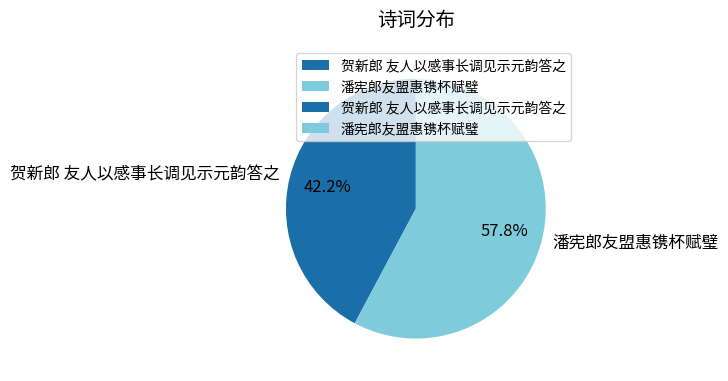

How many slices are in this pie chart?

2